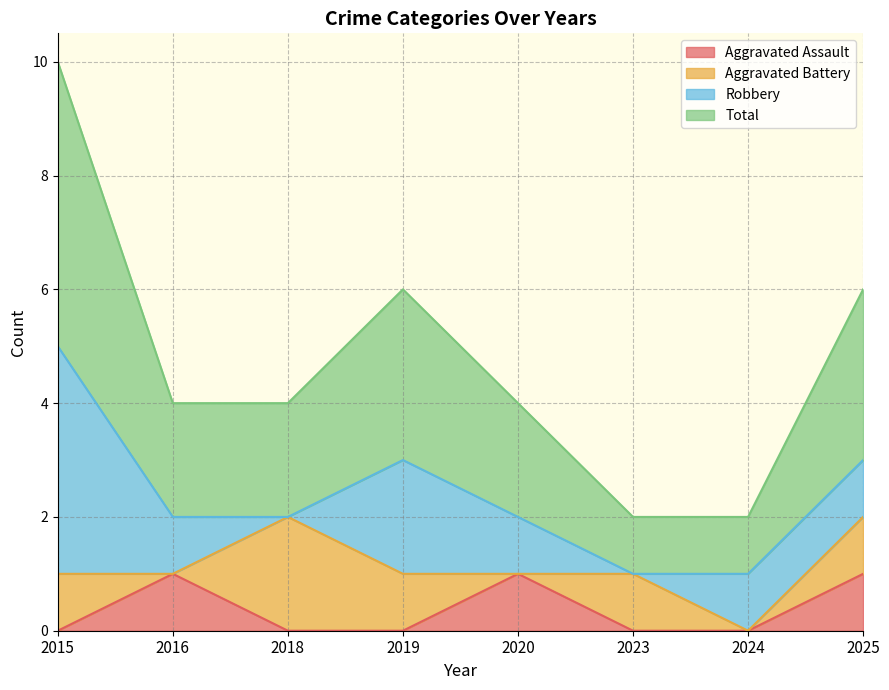

Is it true that Aggravated Assault equals 0 at 2018?

True